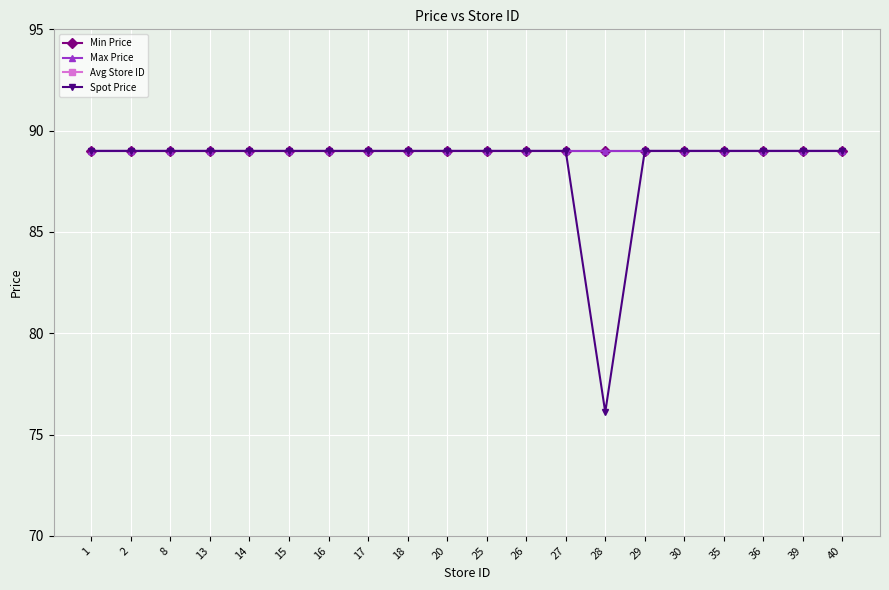

What is the greatest value displayed?

89.0